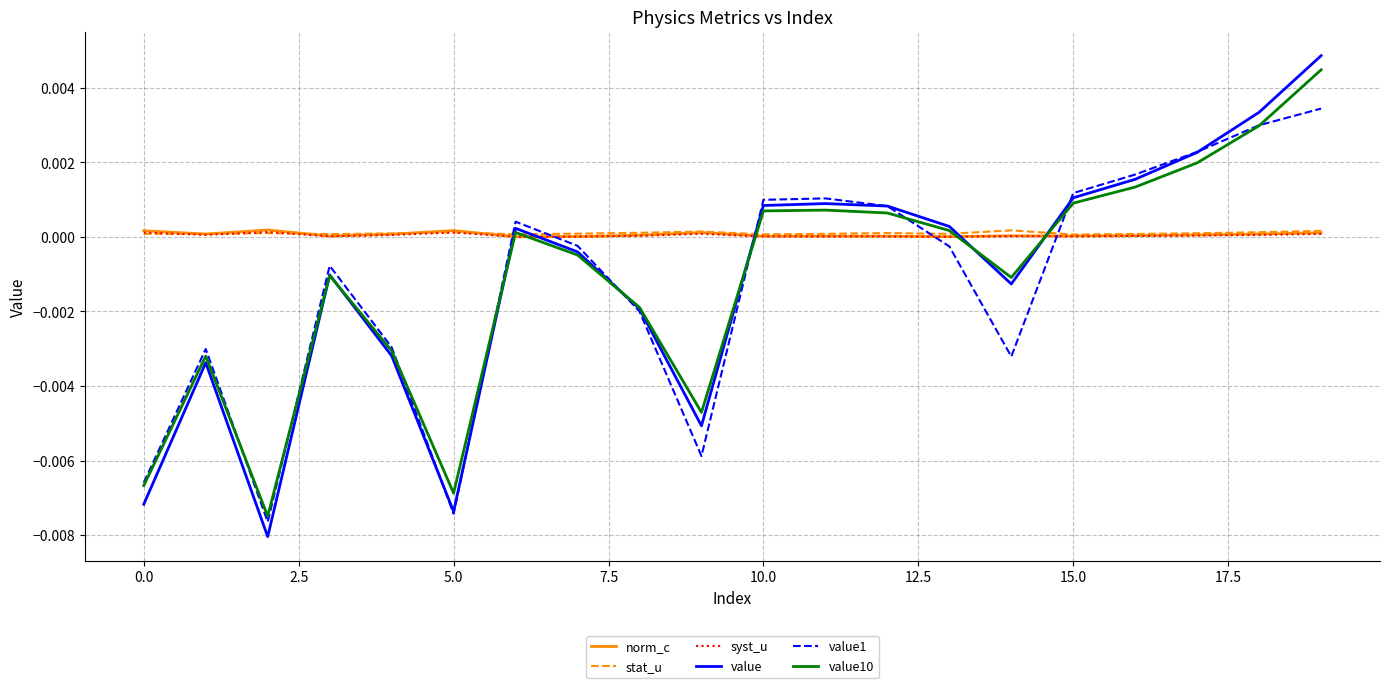

Which series has the largest range (max minus min)?

value